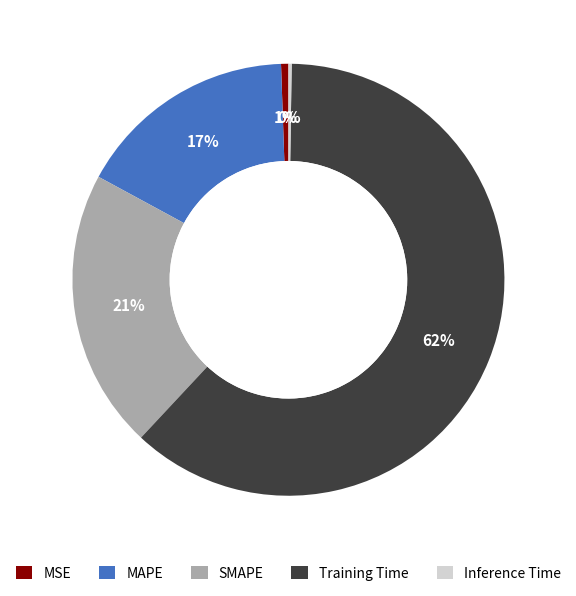

Which category has the biggest portion of the pie?

Training Time